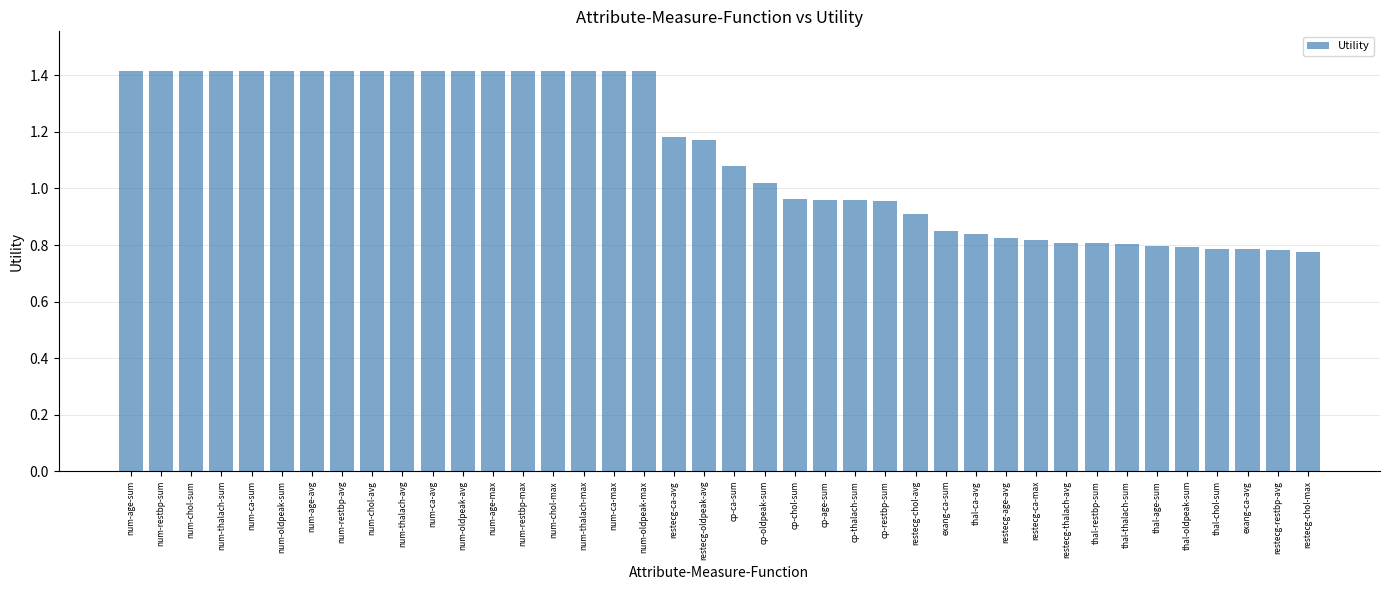

What is the label of the 18th bar from the left?

num-oldpeak-max